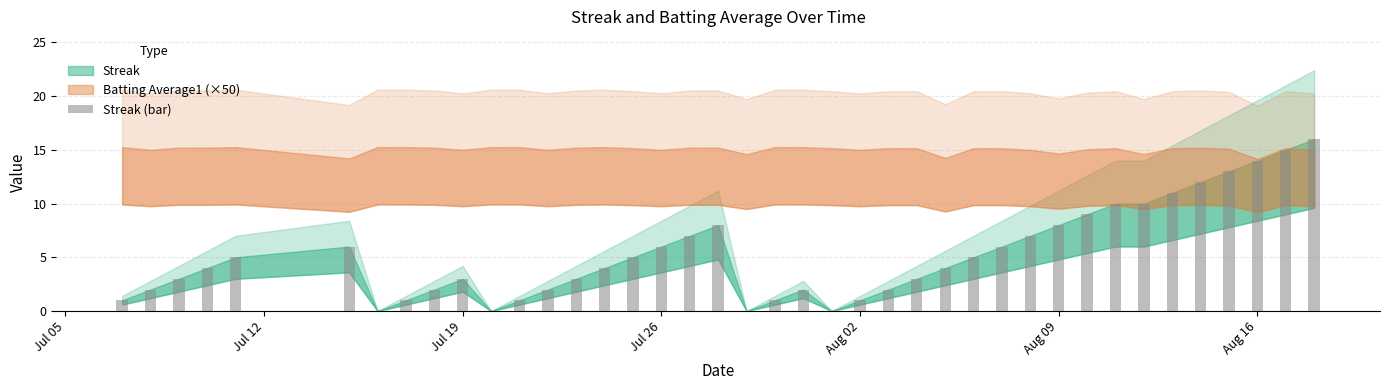

What is the greatest value displayed?

16